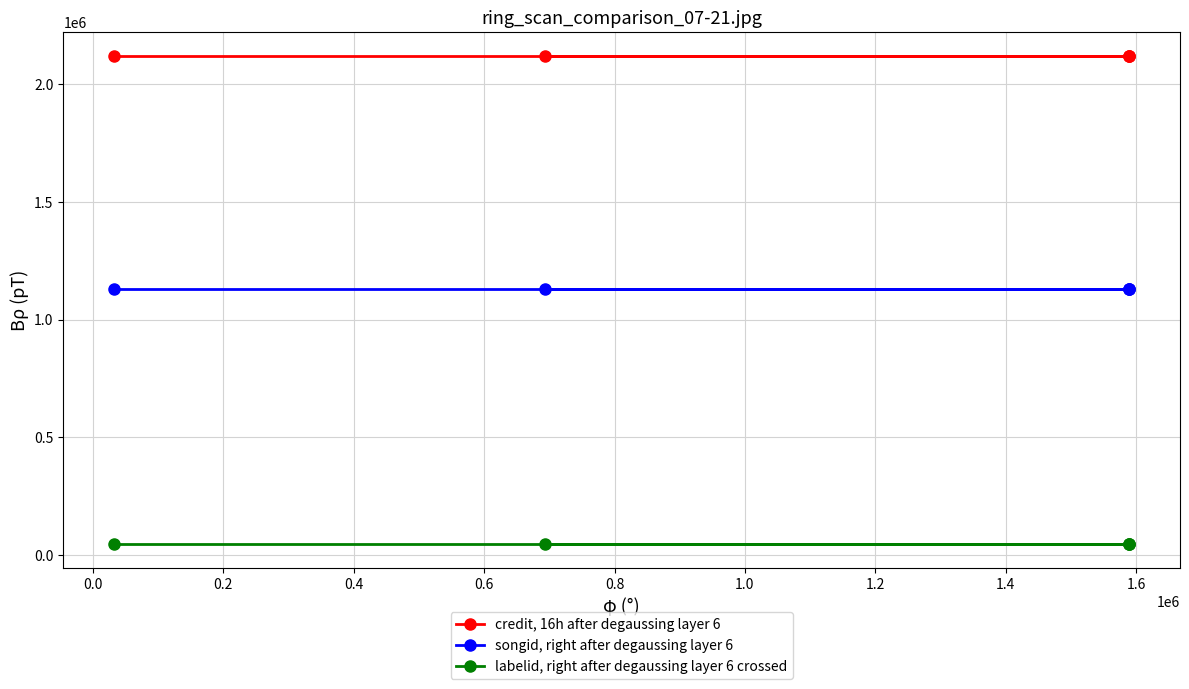

At how many categories does at least one series exceed 1428409?

5